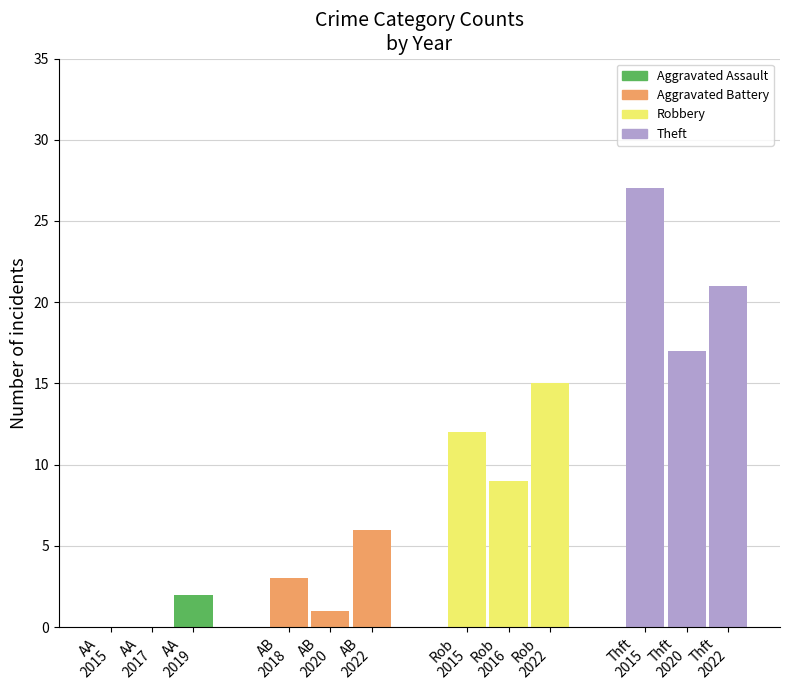

What is the average value of the Theft series?

22